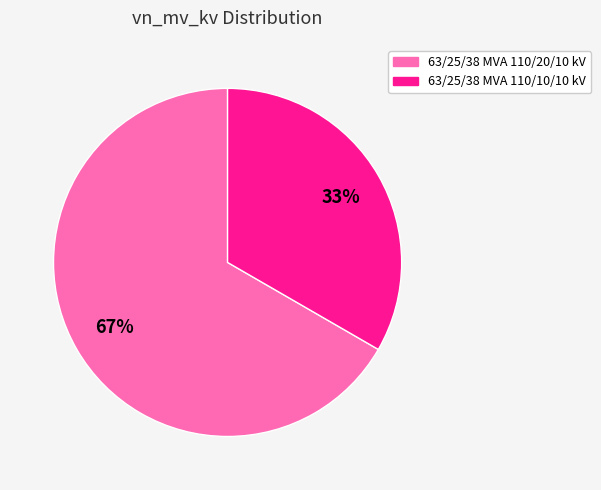

Rank the categories by value from lowest to highest.

63/25/38 MVA 110/10/10 kV, 63/25/38 MVA 110/20/10 kV